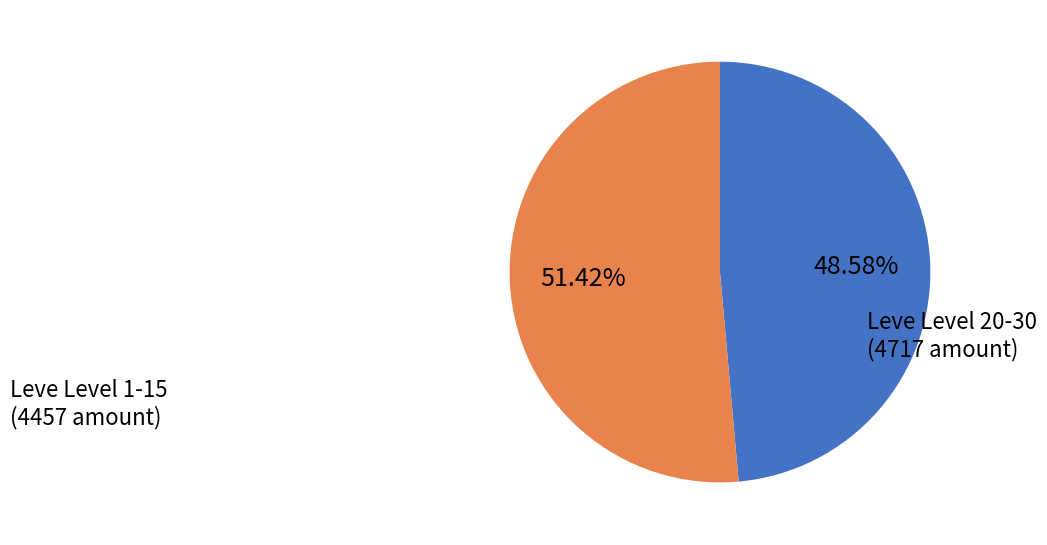

Is there any slice that represents more than half of the pie?

Yes